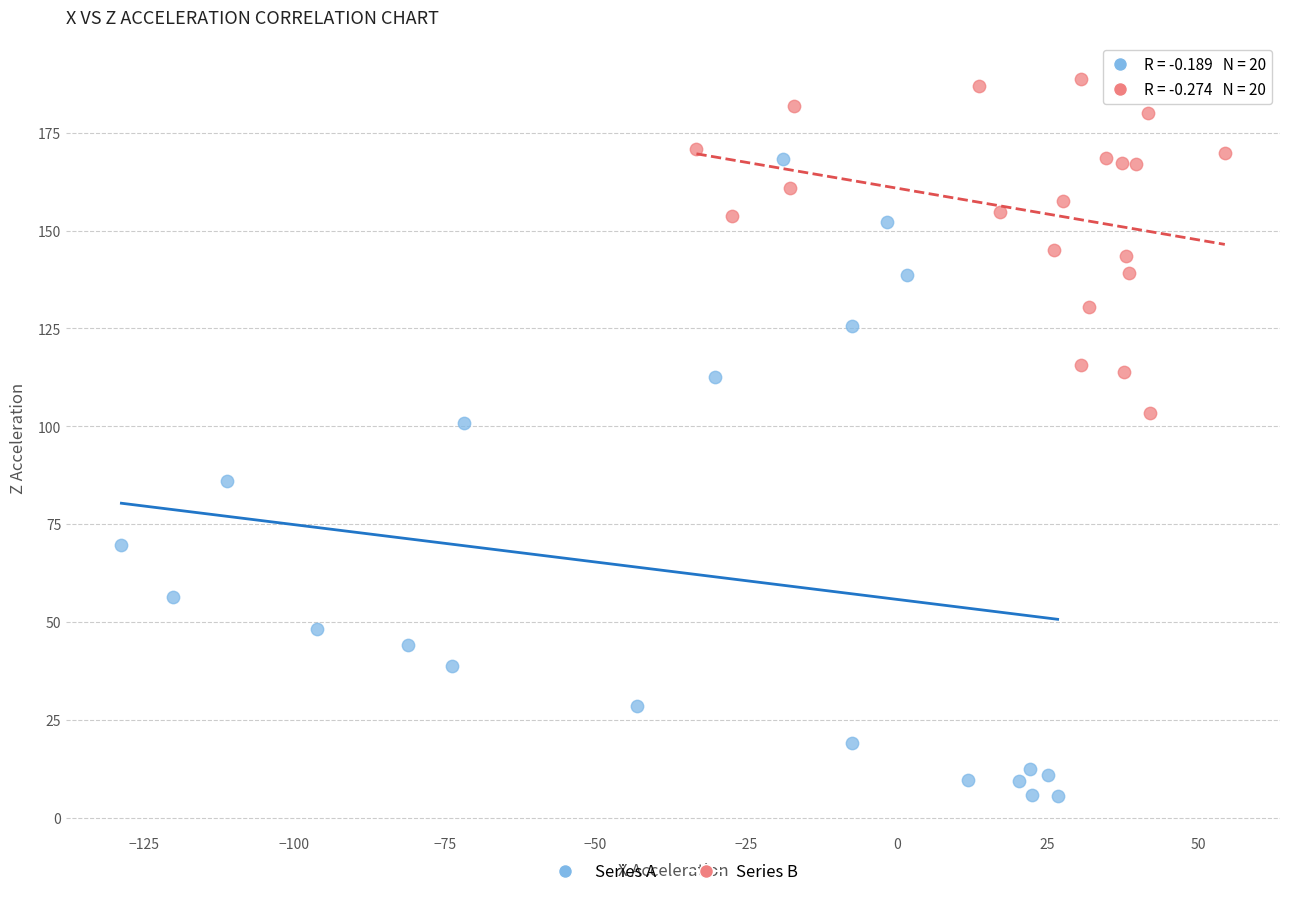

What are all the series names shown in the legend?

Series A, Series B